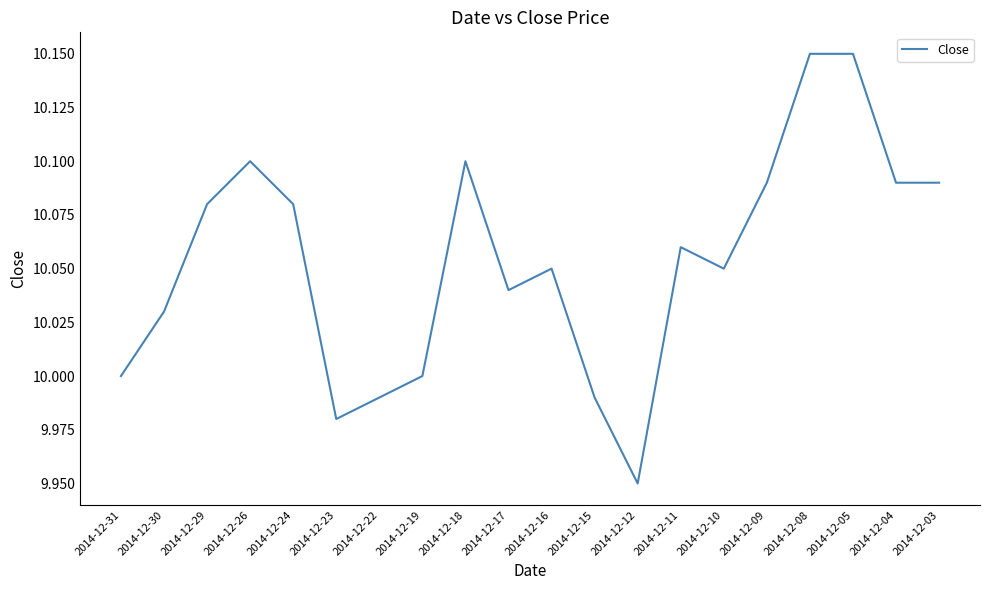

Which has a higher value, 2014-12-26 or 2014-12-08?

2014-12-08